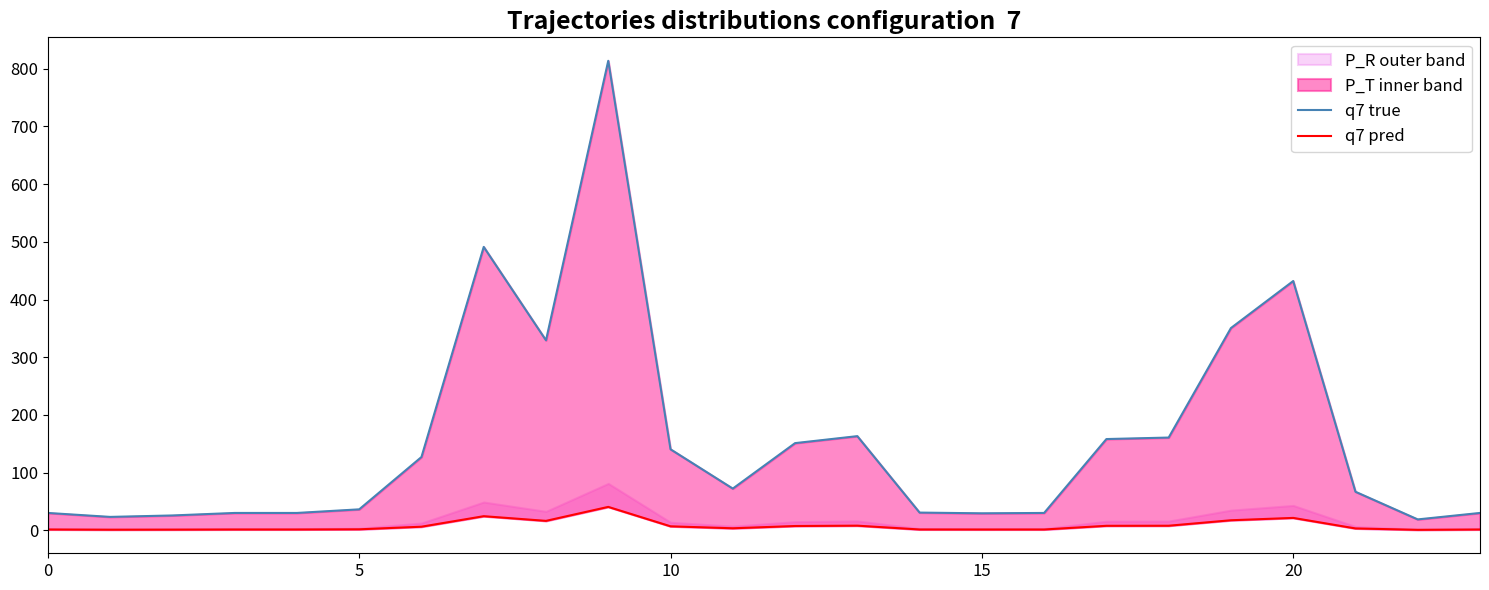

True or false: q7 pred has more than 1 points higher than both neighbors.

True